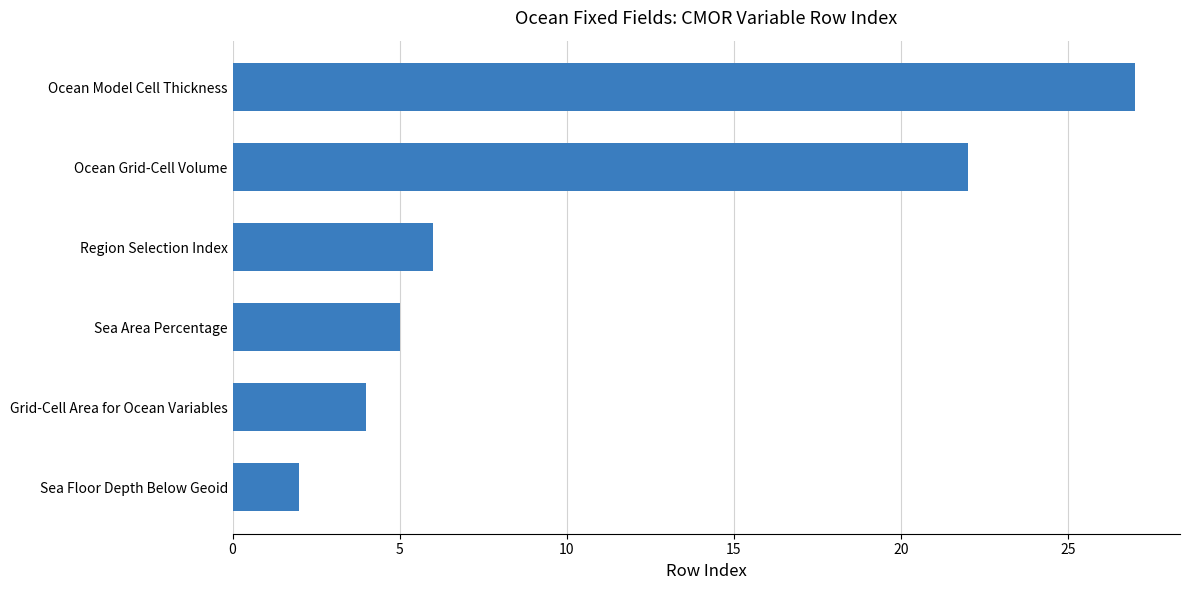

What is the average value?

11